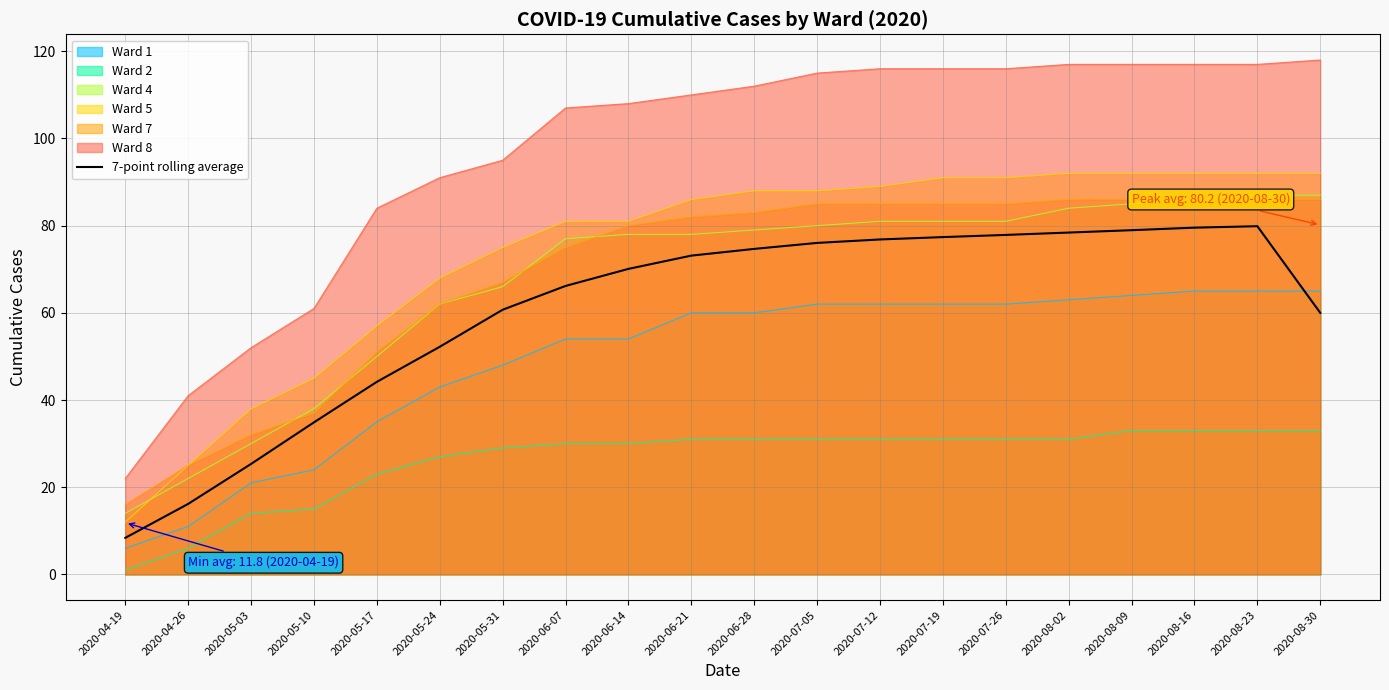

Count the number of data series in this chart.

7